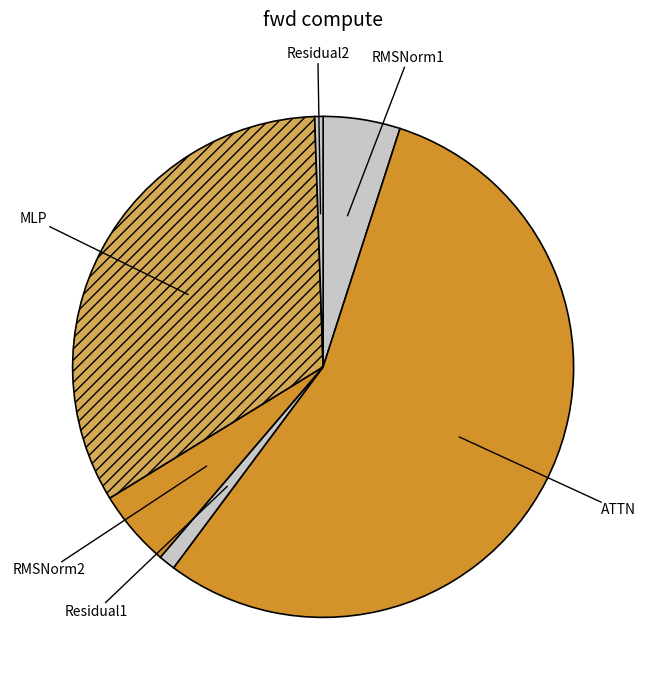

What is the majority slice?

ATTN